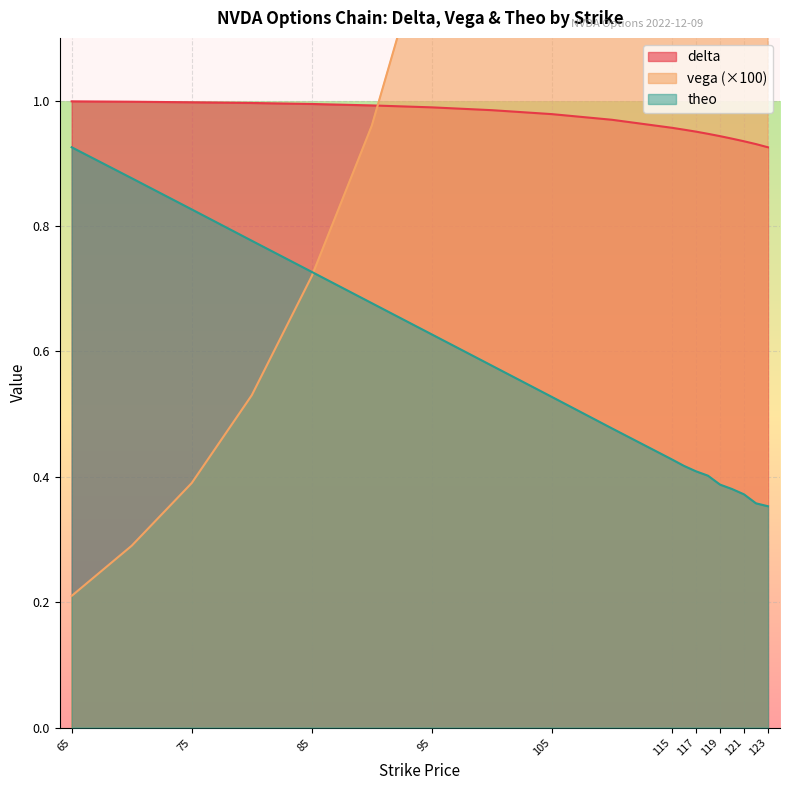

Reading right to left, extract all data points from this chart.

delta: 123=0.9	122=0.9	121=0.9	120=0.9	119=0.9	118=0.9	117=1.0	116=1.0	115=1.0	110=1.0	105=1.0	100=1.0	95=1.0	90=1.0	85=1.0	80=1.0	75=1.0	70=1.0	65=1.0
vega: 123=6.3	122=6.0	121=5.7	120=5.4	119=5.1	118=4.8	117=4.6	116=4.4	115=4.1	110=3.1	105=2.3	100=1.7	95=1.3	90=1.0	85=0.7	80=0.5	75=0.4	70=0.3	65=0.2
theo: 123=0.4	122=0.4	121=0.4	120=0.4	119=0.4	118=0.4	117=0.4	116=0.4	115=0.4	110=0.5	105=0.5	100=0.6	95=0.6	90=0.7	85=0.7	80=0.8	75=0.8	70=0.9	65=0.9